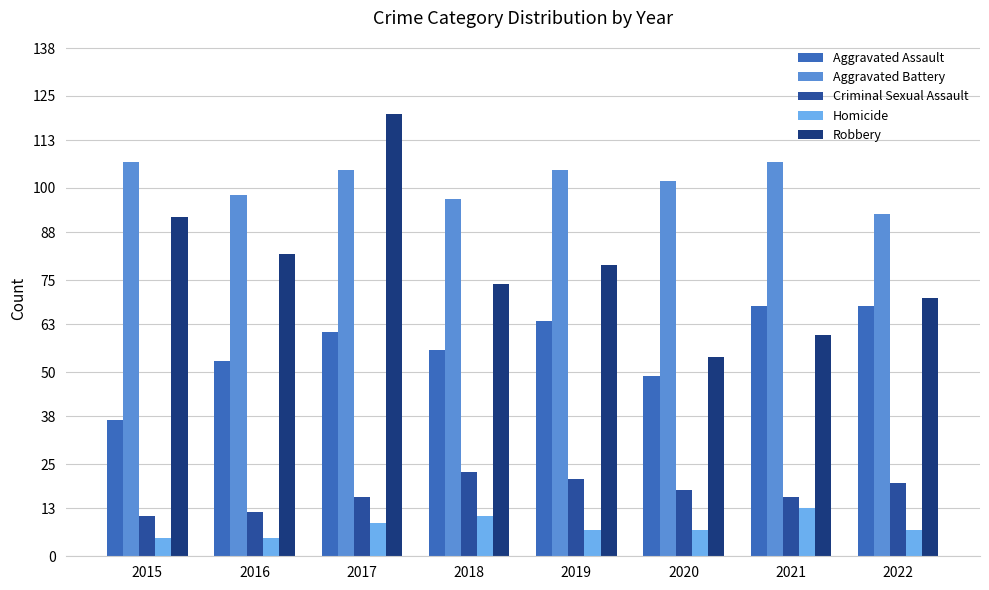

How many values in the Aggravated Battery series are below 105?

4